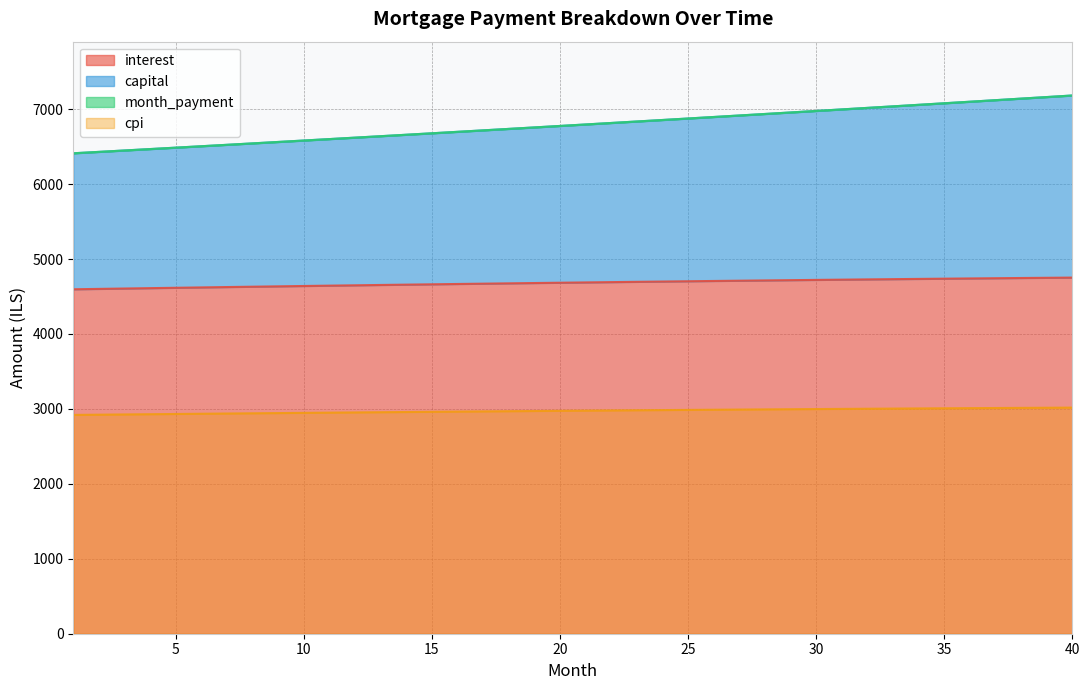

Is the value of capital at 21 greater than the value of interest at 25?

Yes